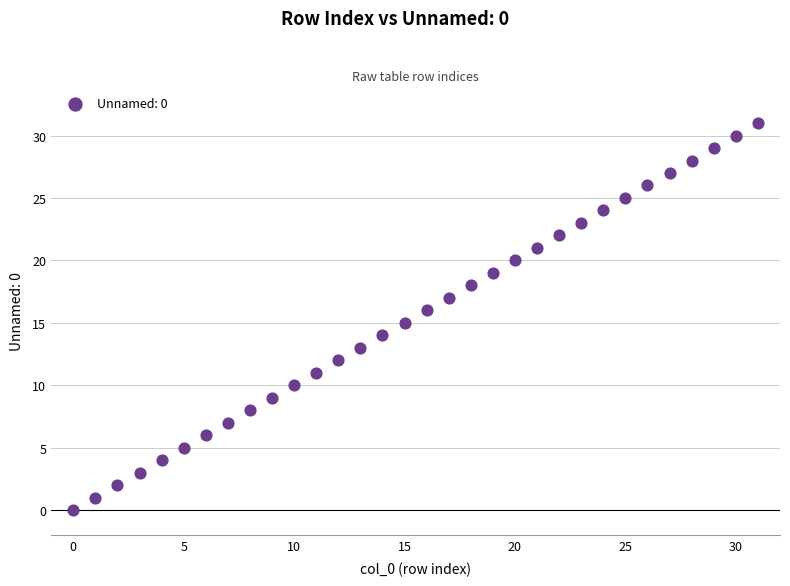

What is the range of Y values (max minus min)?

31